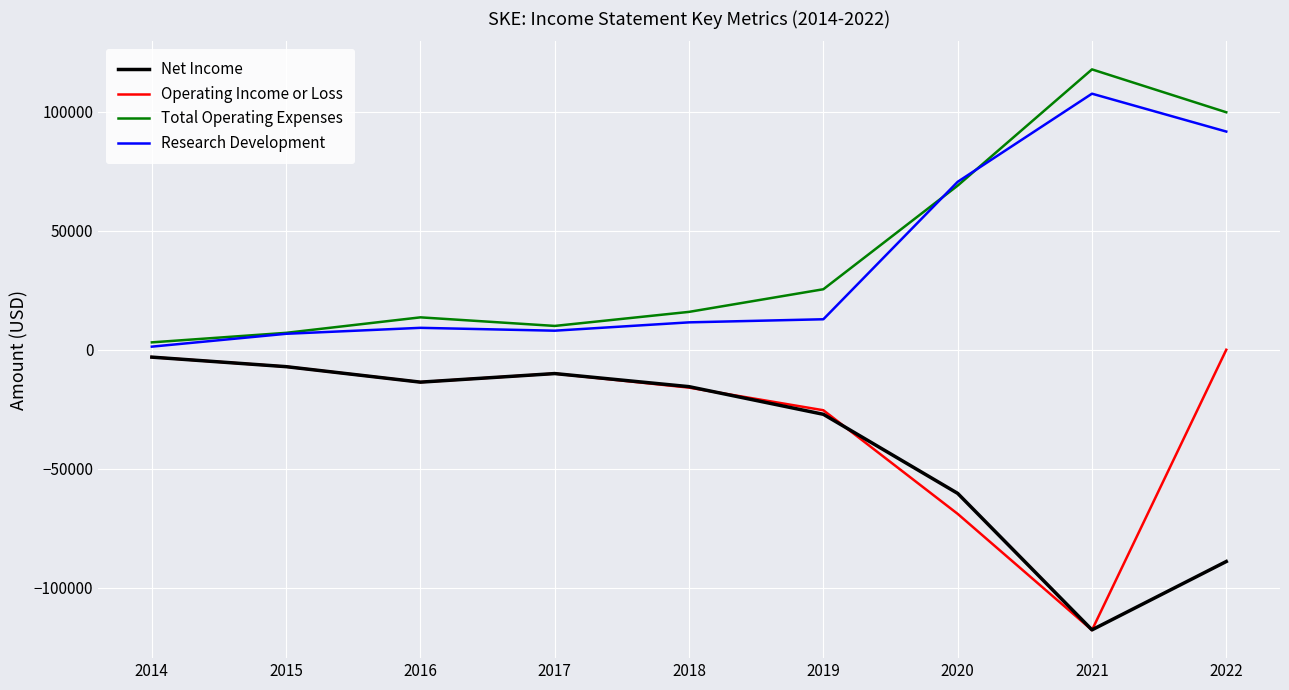

The Total Operating Expenses series shows 5628 at 2016. True or false?

False